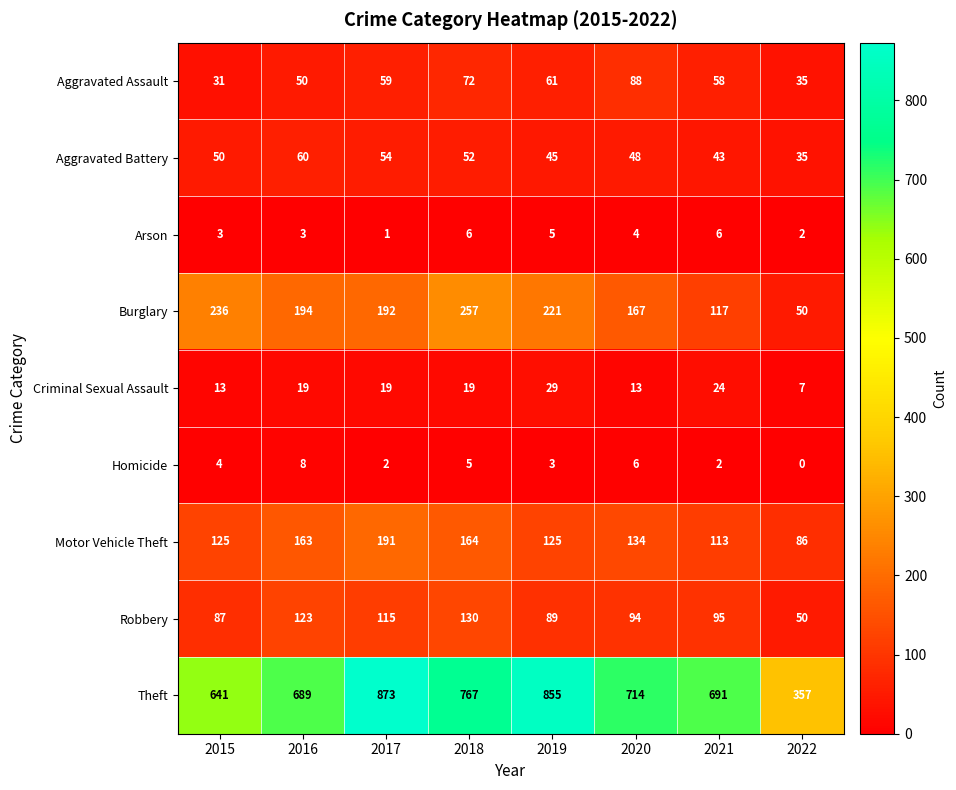

Which label corresponds to the smallest value in the chart?

2022